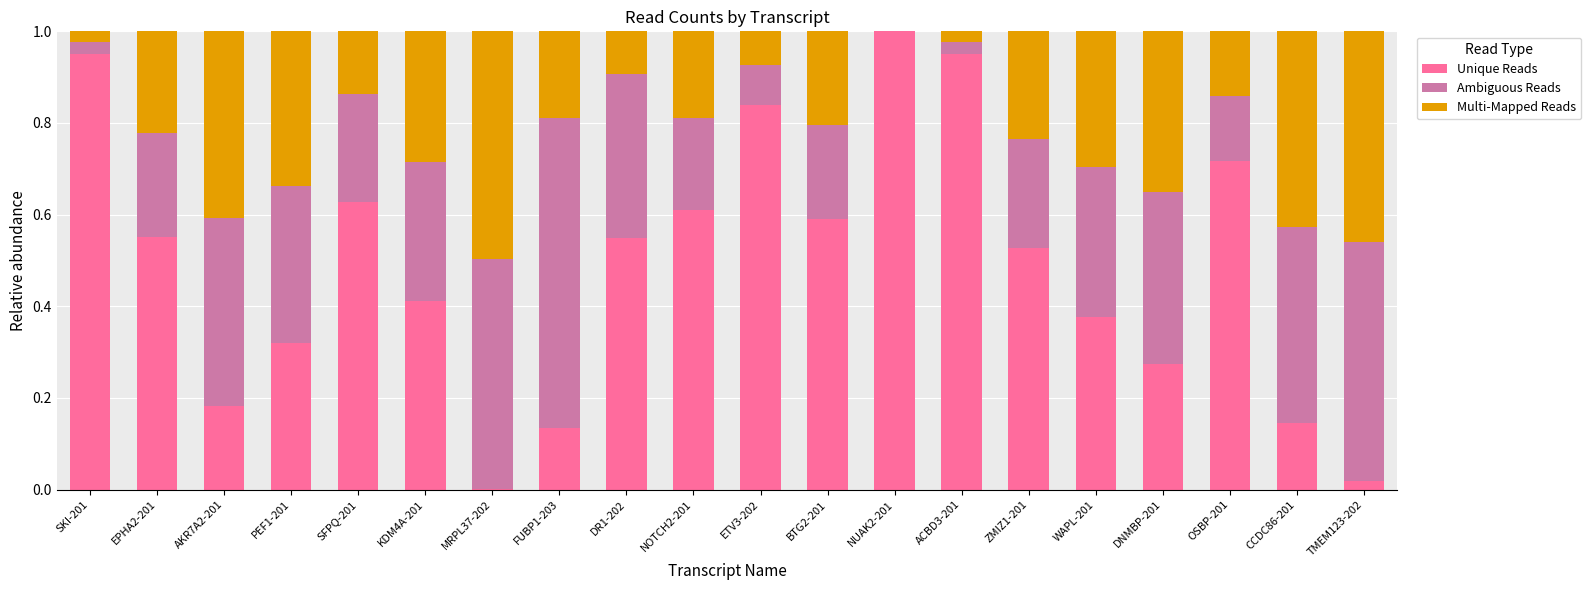

Are the bars horizontal?

No